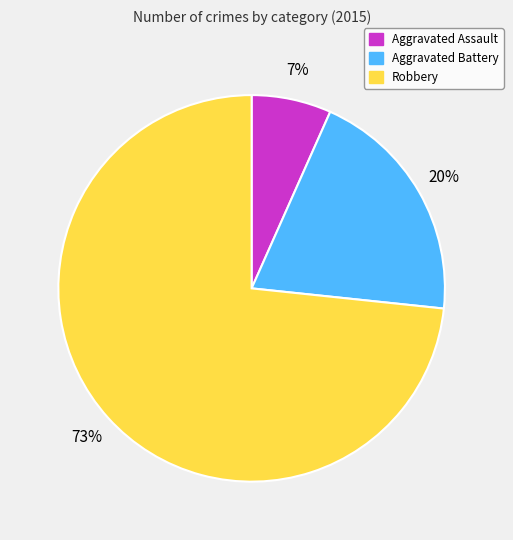

To the nearest percent, what is the combined percentage of Aggravated Battery and Robbery?

93%